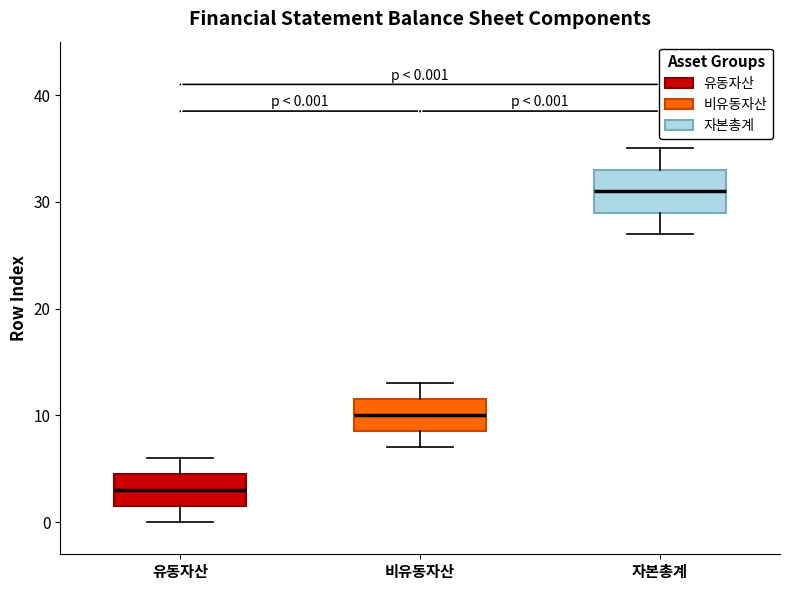

Which box's median line is the highest?

자본총계